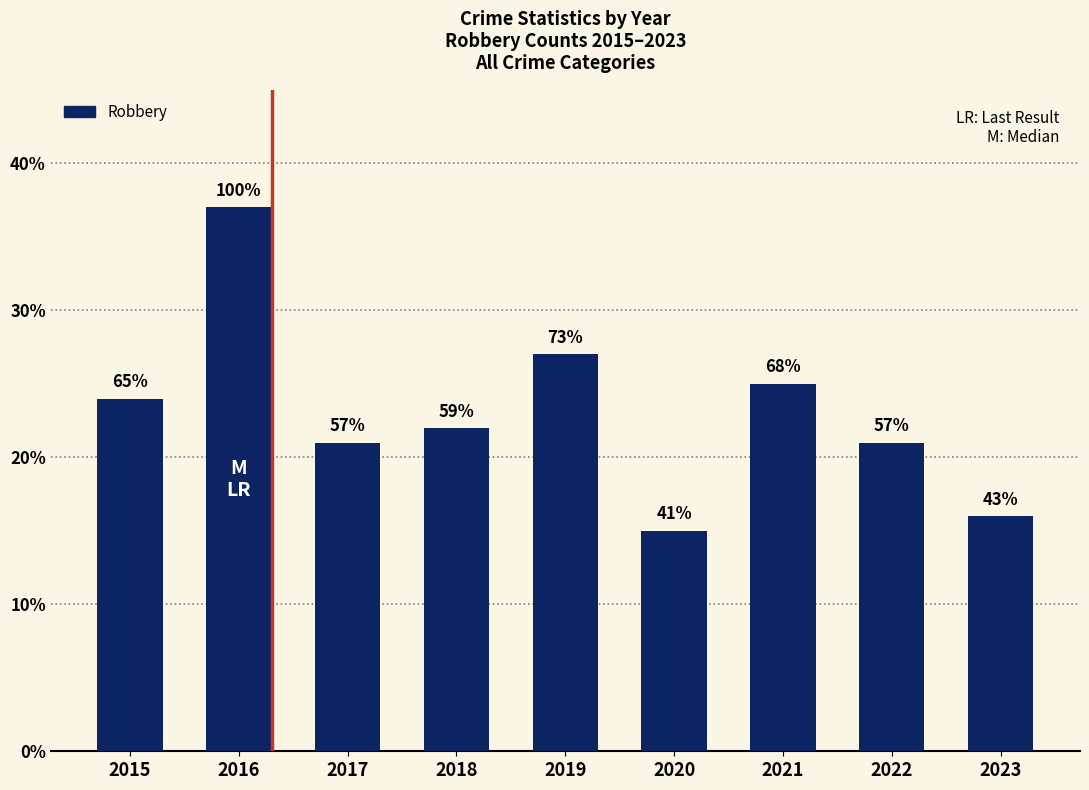

What is the sum of the values at 2016 and 2018?

59